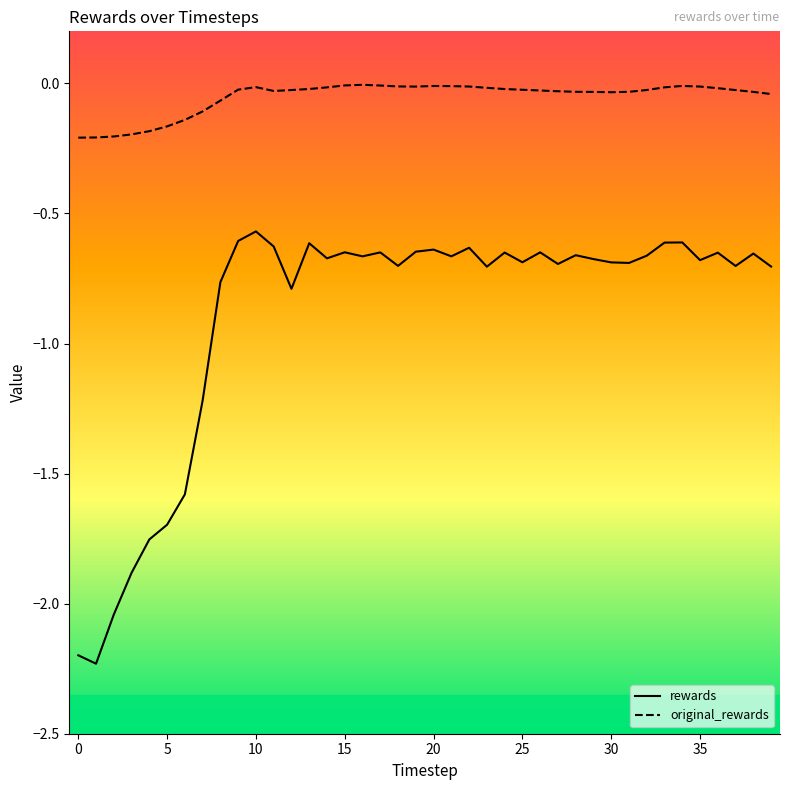

Which series has the largest range (max minus min)?

rewards